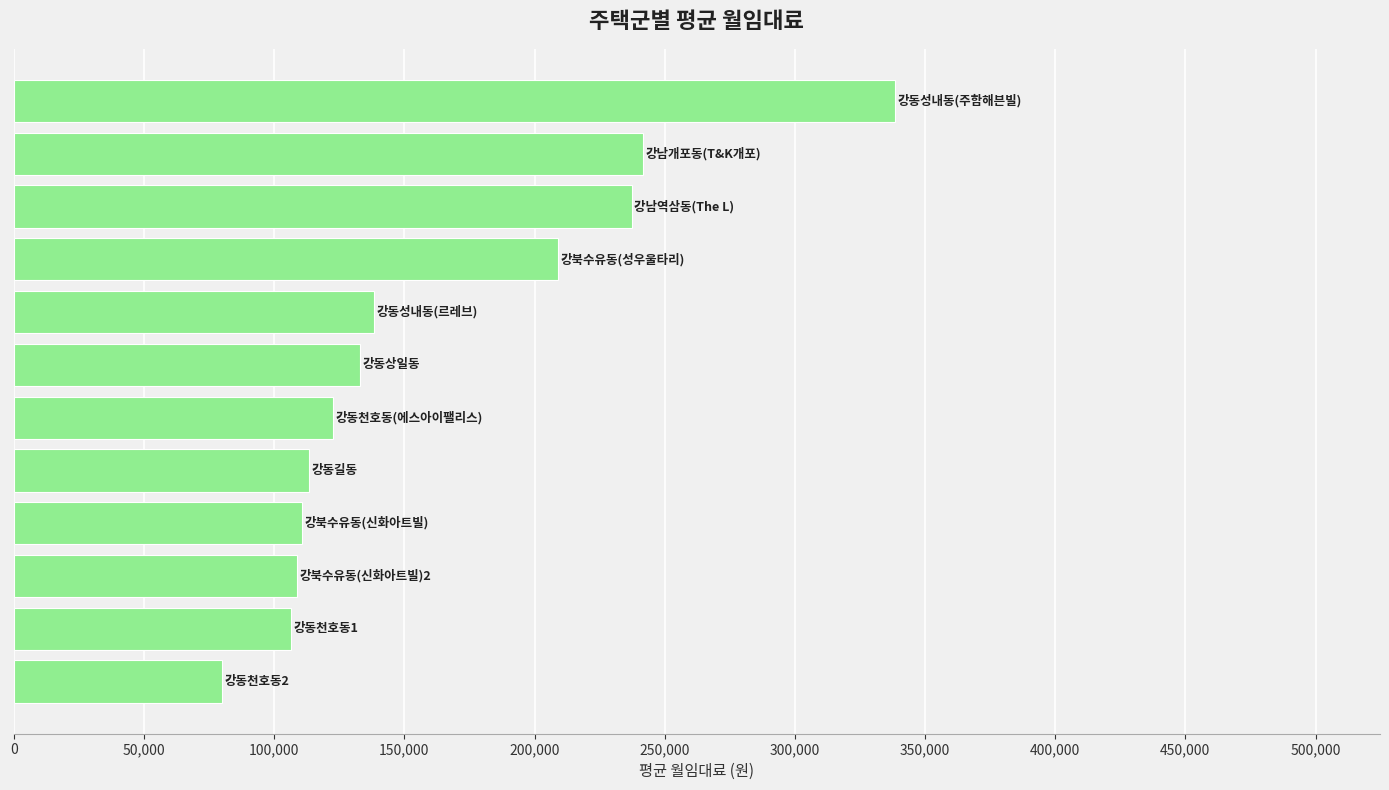

What is the minimum value shown in the chart?

79790